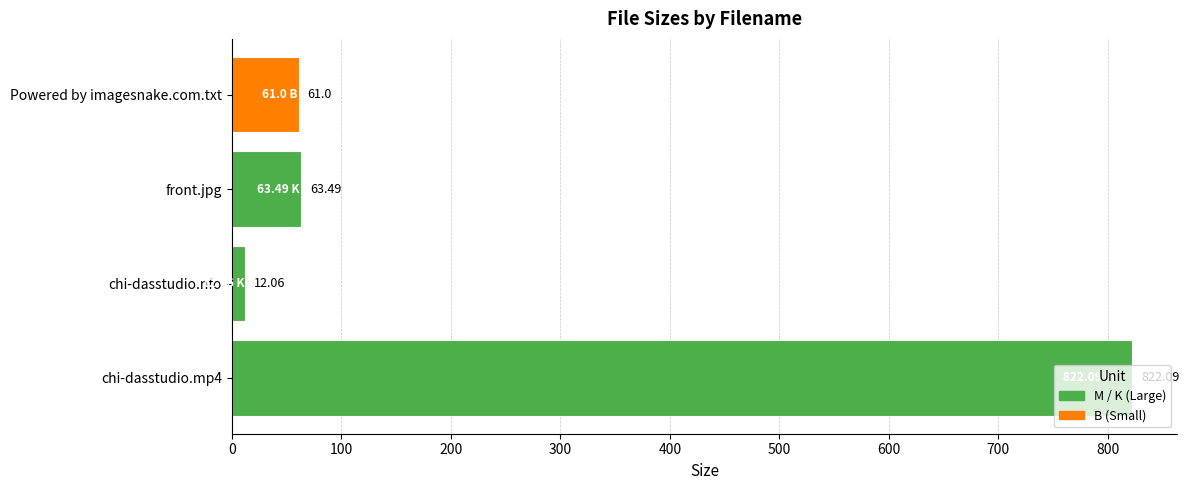

Which category has the lowest value across all series?

chi-dasstudio.nfo